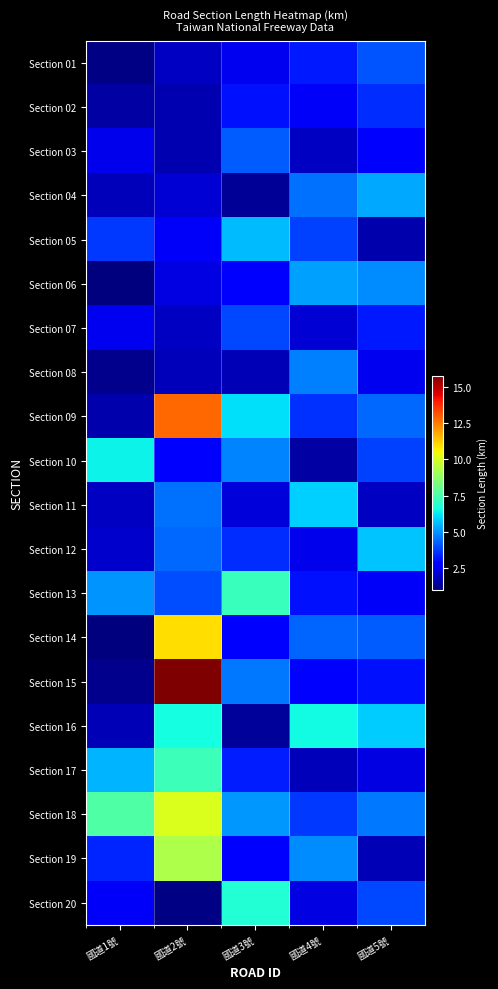

What is the greatest value displayed?

15.8